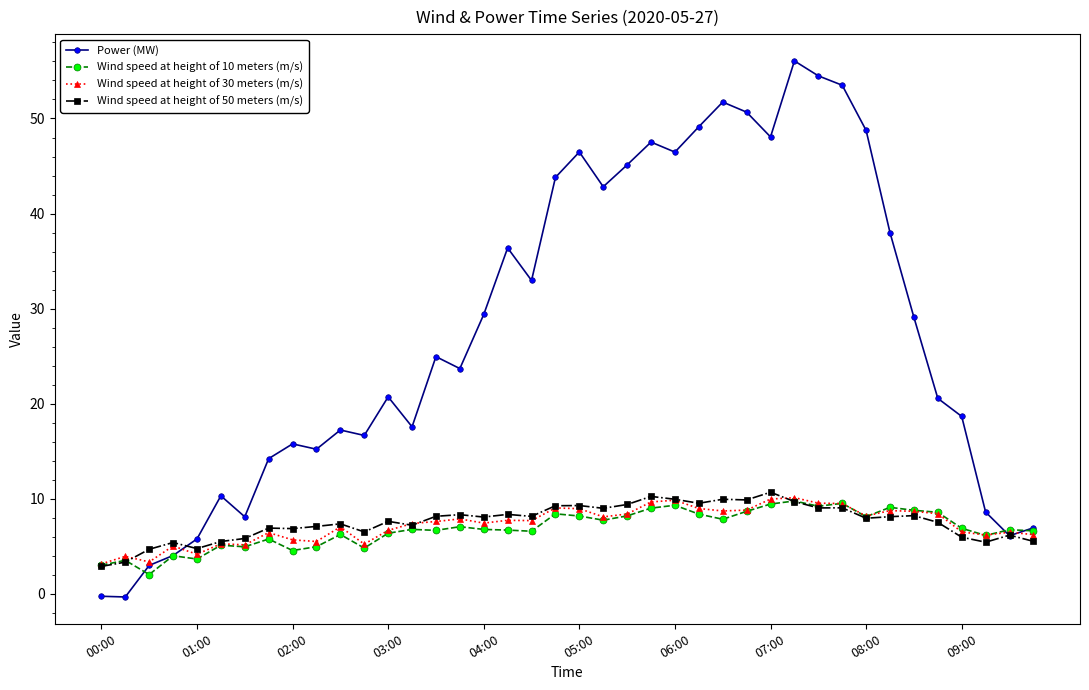

What is the lowest value of the Wind speed at height of 30 meters (m/s) series?

3.2